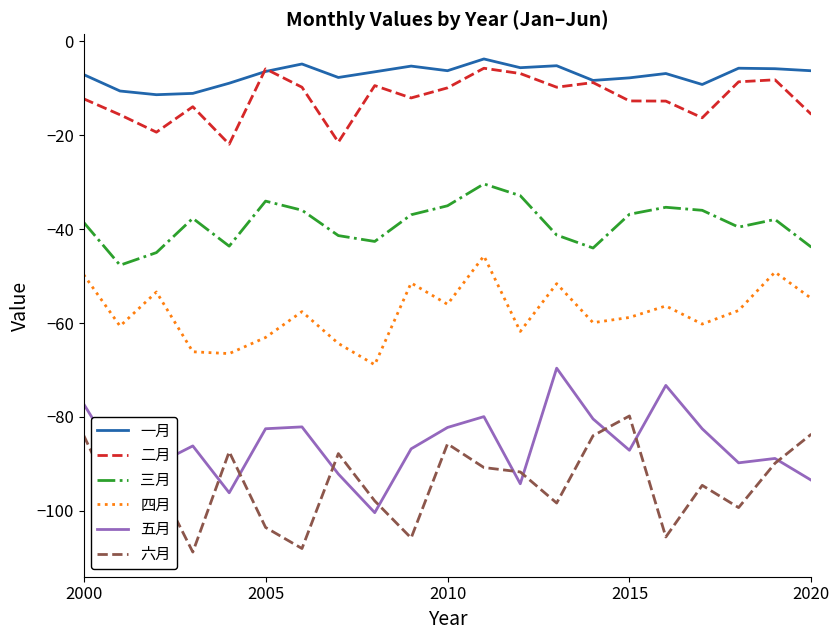

Which series has the largest total across all categories?

一月